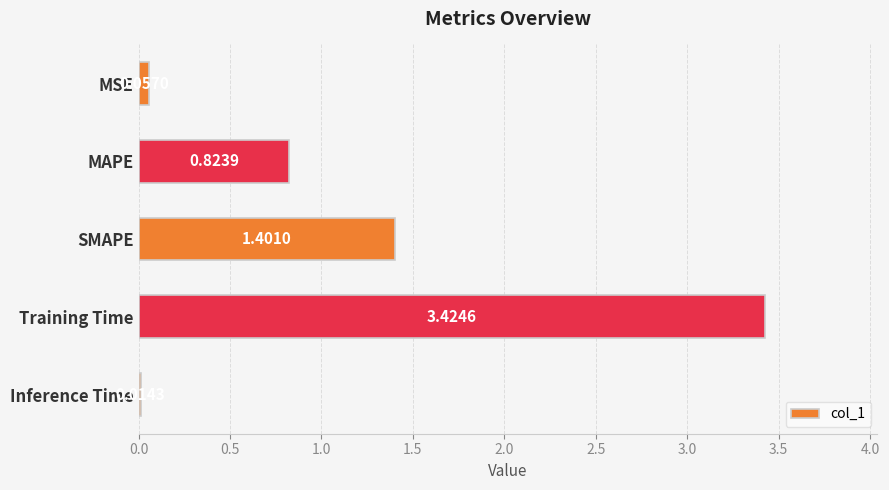

At which label is the value closest to 1?

MAPE